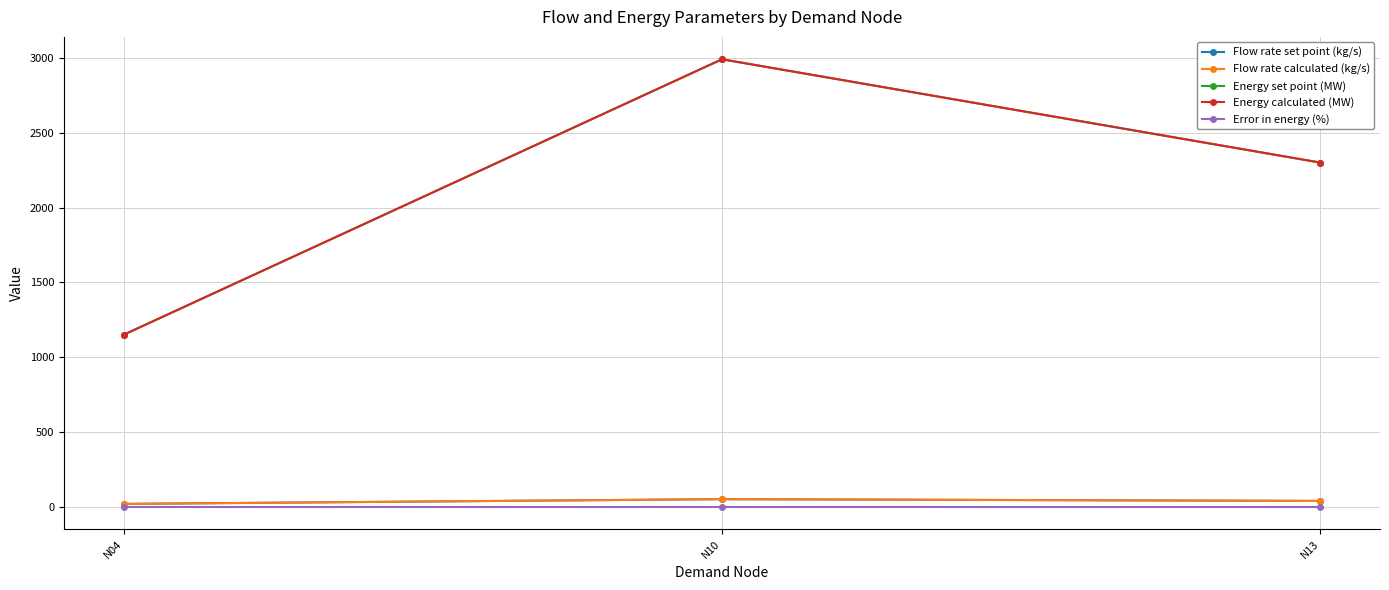

Is it true that Flow rate calculated (kg/s) equals 19.8 at N04?

True